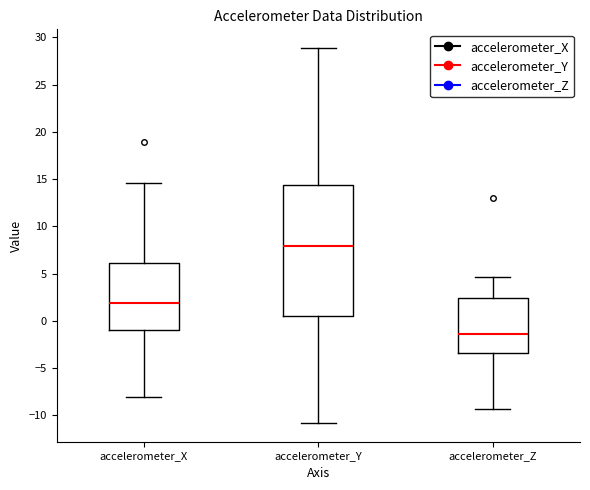

Reading left to right, read every box against the y-axis: the position of its median line, the range the box covers, and the ends of its whiskers. The values are not printed on the chart, so give them approximately, as read against the axis.

accelerometer_X: median 2.0, box -1.0 to 6.0, whiskers -8.0 to 14.5
accelerometer_Y: median 8.0, box 0.5 to 14.5, whiskers -11.0 to 29.0
accelerometer_Z: median -1.5, box -3.5 to 2.5, whiskers -9.5 to 4.5